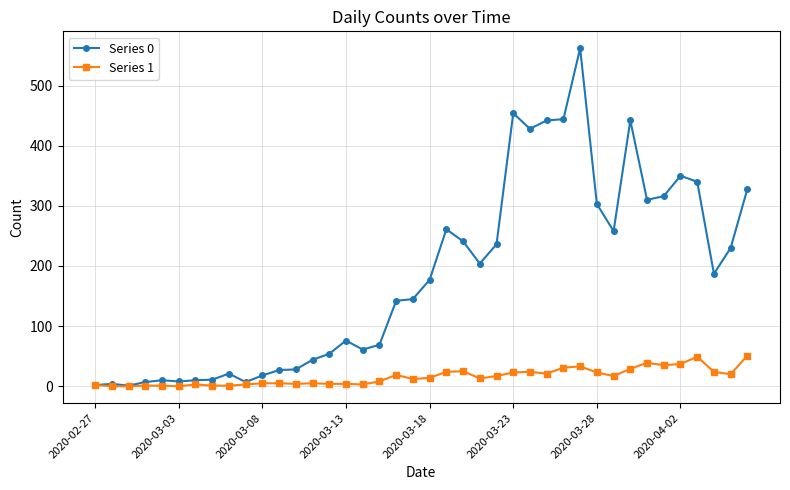

At how many categories does at least one series exceed 286?

12